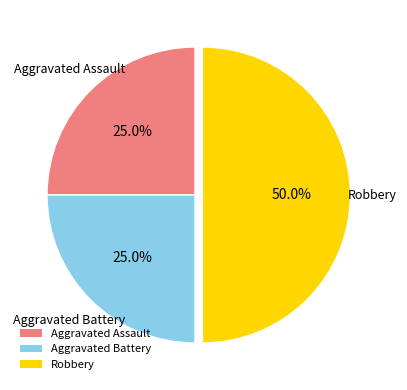

Is Aggravated Assault the majority of the pie?

No